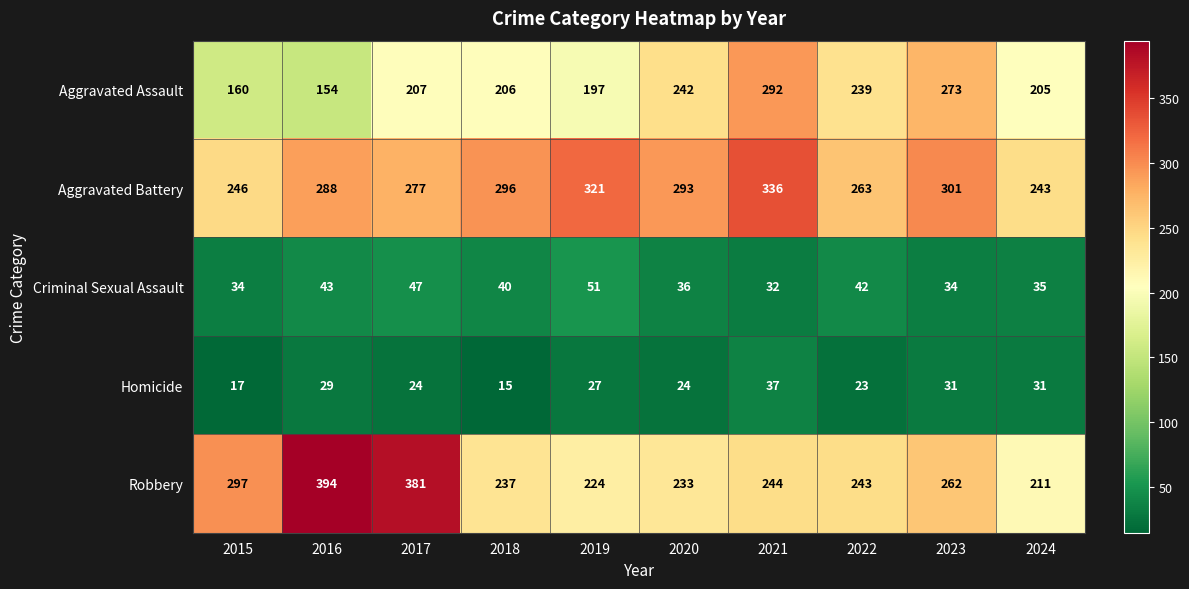

How many series are shown in this chart?

5